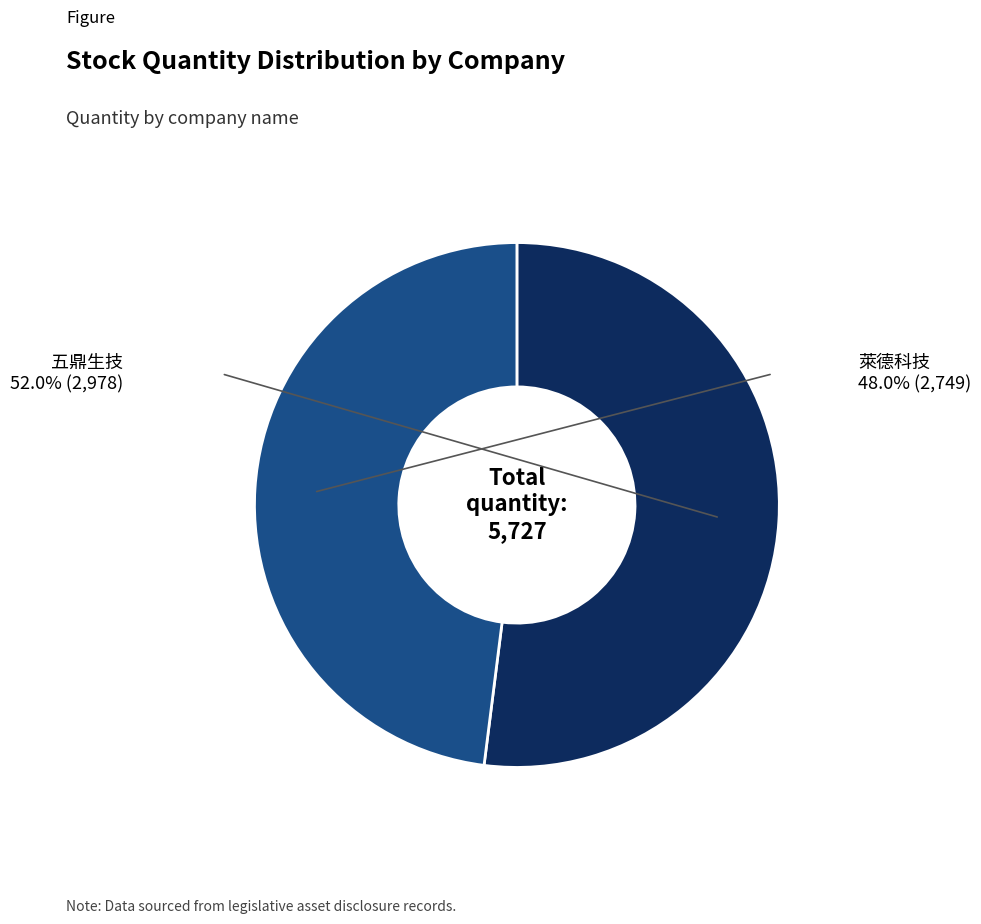

Is there any slice that represents more than half of the pie?

Yes